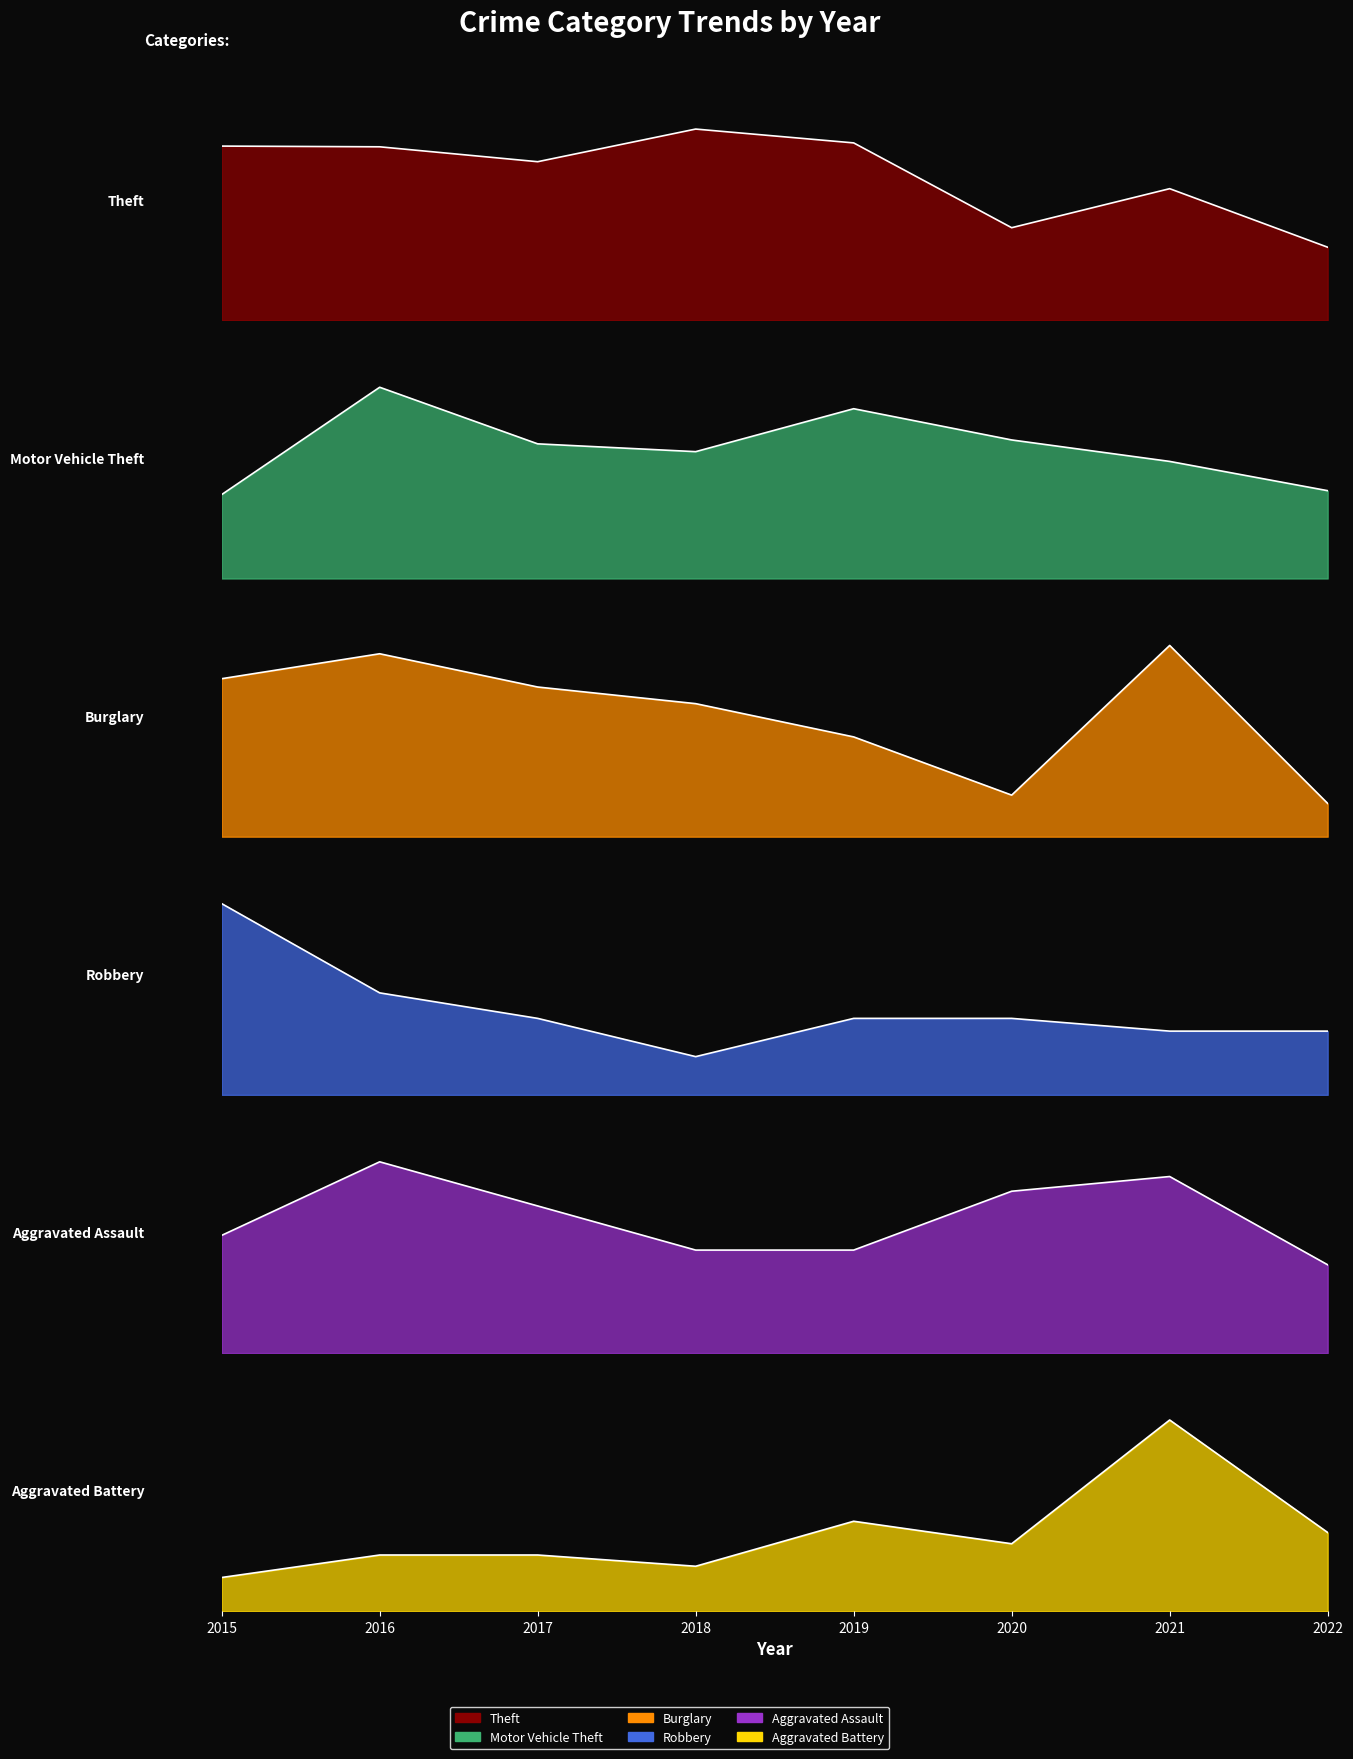

Reading left to right, transcribe all the data shown in this chart.

Theft: 2015=491	2016=489	2017=447	2018=539	2019=500	2020=261	2021=371	2022=206
Motor Vehicle Theft: 2015=43	2016=98	2017=69	2018=65	2019=87	2020=71	2021=60	2022=45
Burglary: 2015=19	2016=22	2017=18	2018=16	2019=12	2020=5	2021=23	2022=4
Robbery: 2015=15	2016=8	2017=6	2018=3	2019=6	2020=6	2021=5	2022=5
Aggravated Assault: 2015=8	2016=13	2017=10	2018=7	2019=7	2020=11	2021=12	2022=6
Aggravated Battery: 2015=3	2016=5	2017=5	2018=4	2019=8	2020=6	2021=17	2022=7